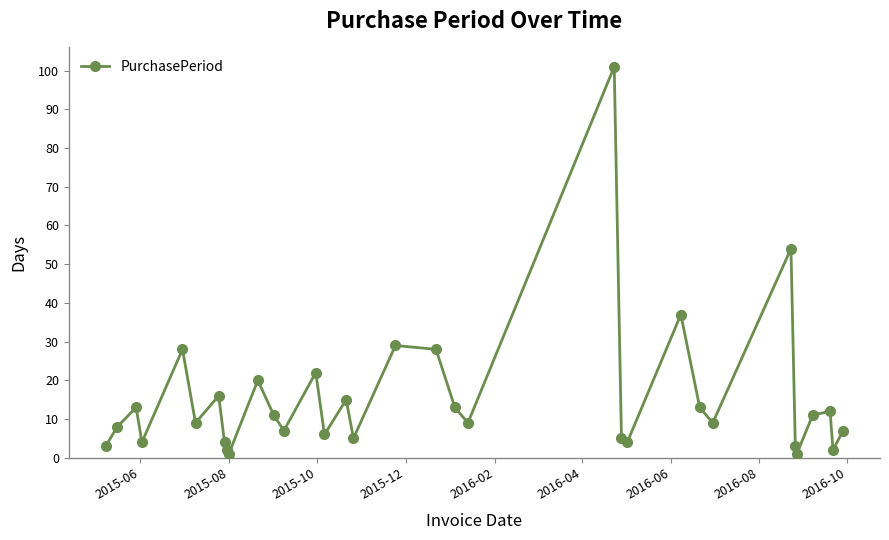

What is the average value?

15